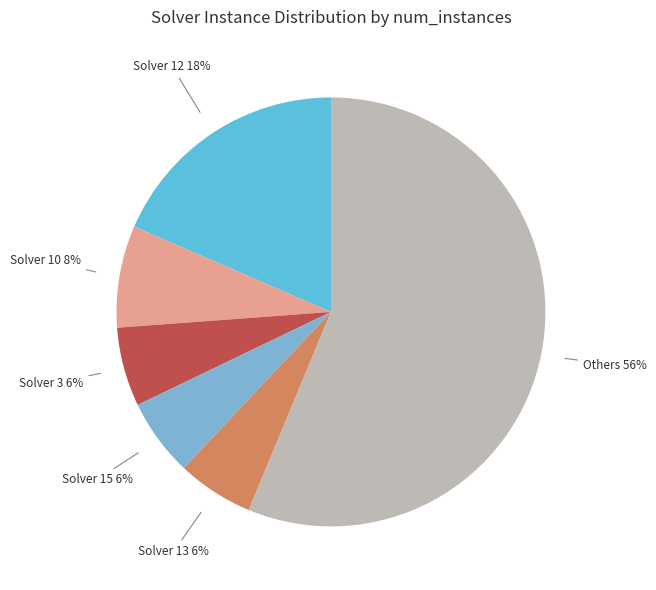

How many slices are in this pie chart?

6